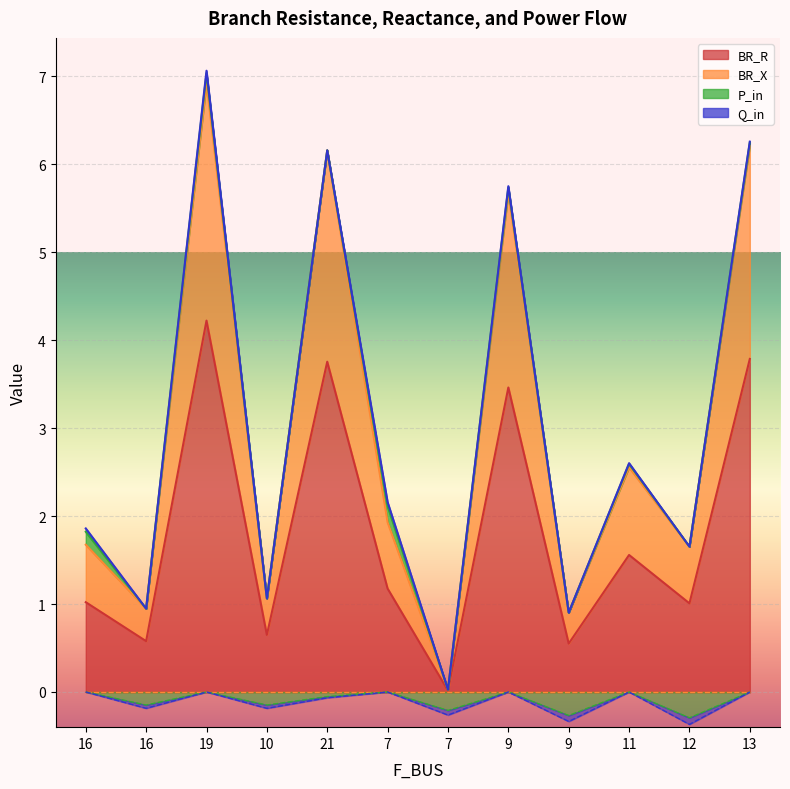

What is the value of the BR_X point at the 10th from the left?

2.6